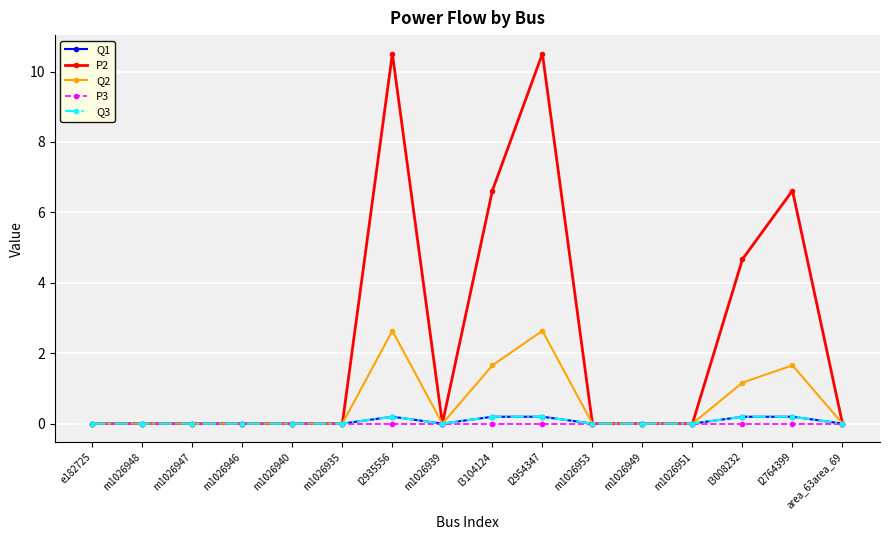

How many interior local valleys does the P2 series have?

1